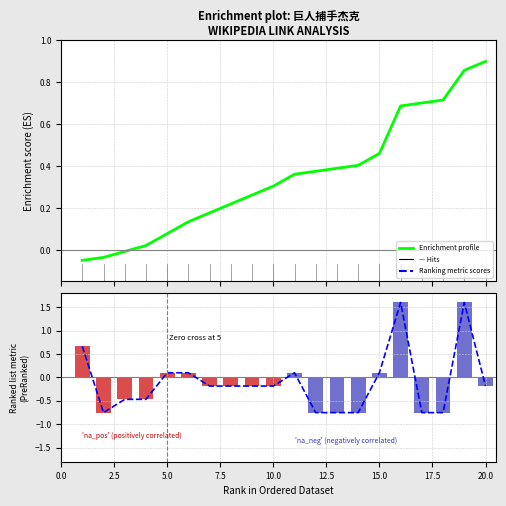

Are the bars grouped side by side (vs. stacked)?

Yes